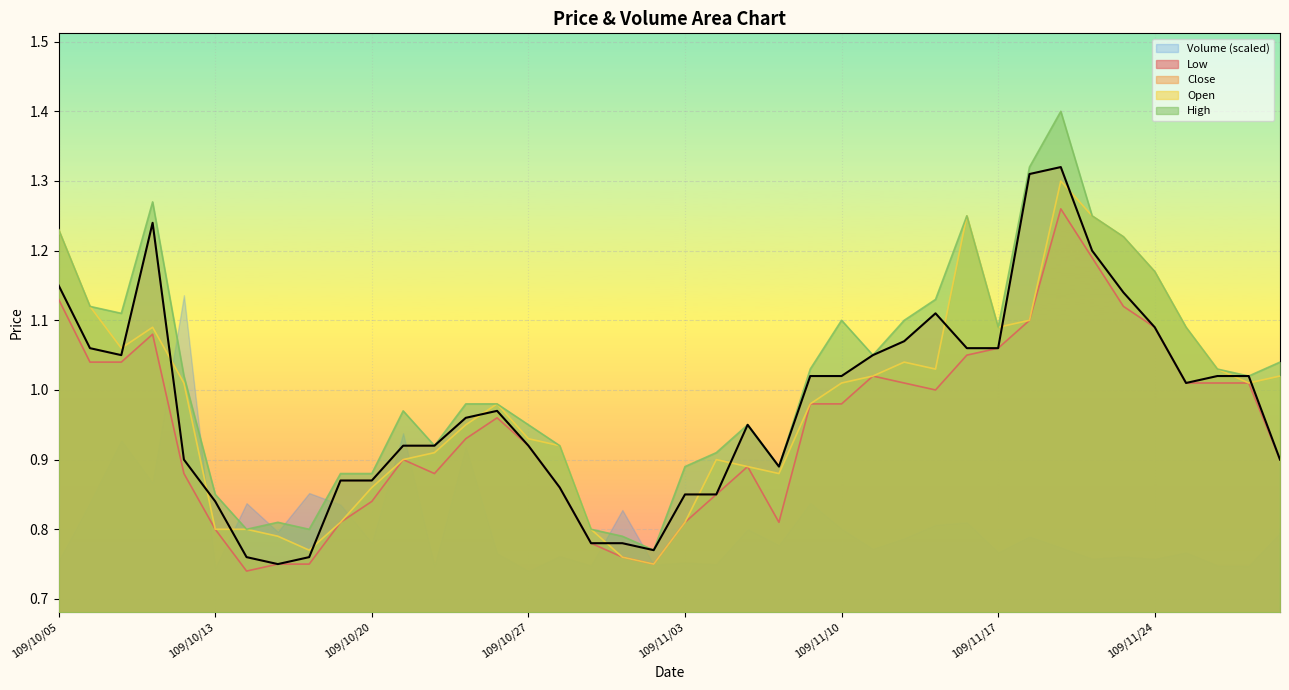

Which series has the largest total across all categories?

High